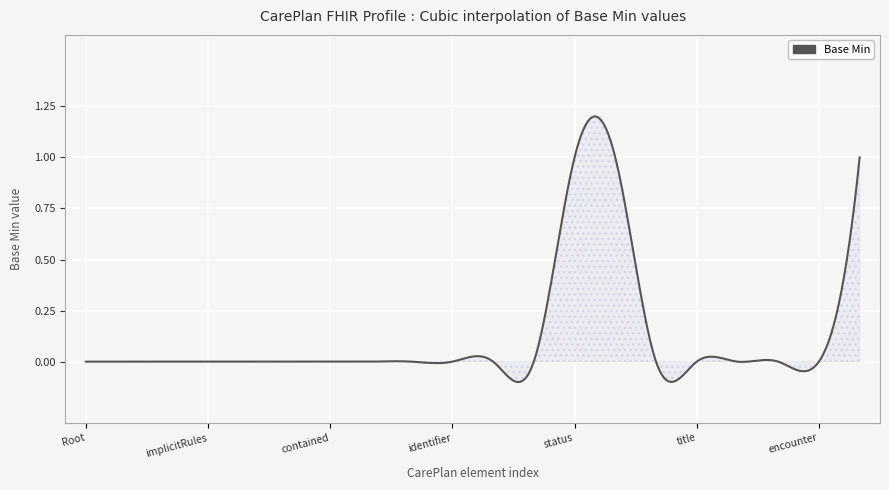

Does the chart have visible grid lines?

Yes